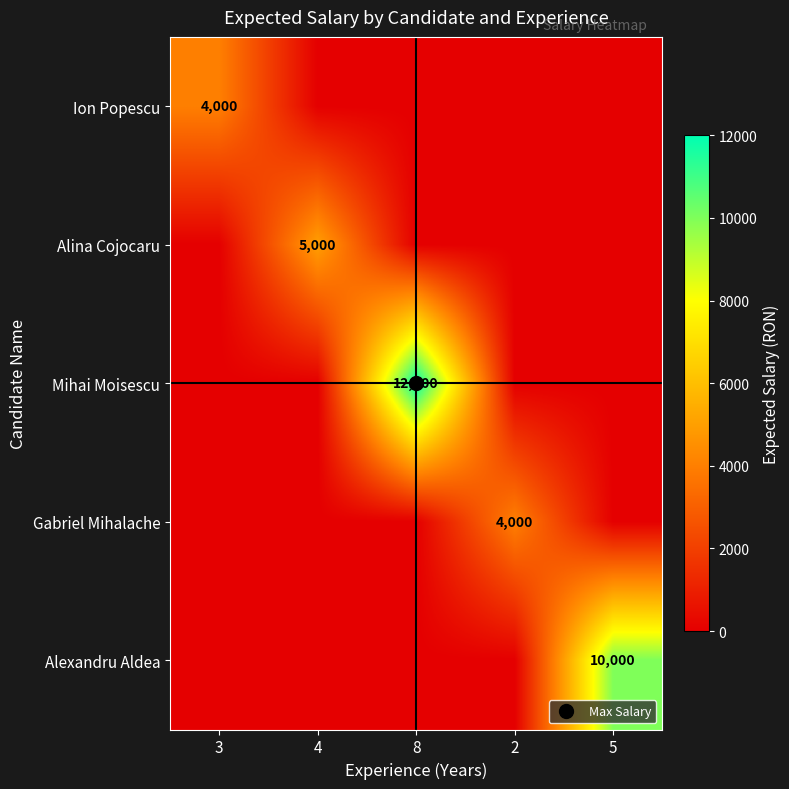

What is the difference between the maximum and minimum values in the Mihai Moisescu series?

12000